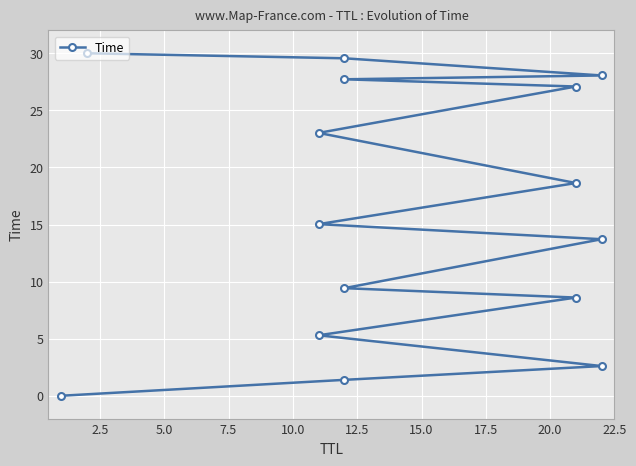

What is the average value?

16.0